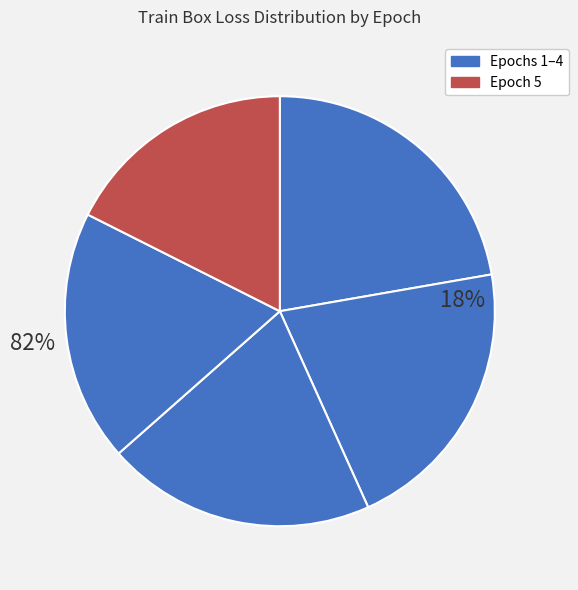

To the nearest percent, what is the combined percentage of Epoch 1 and Epoch 4?

41%